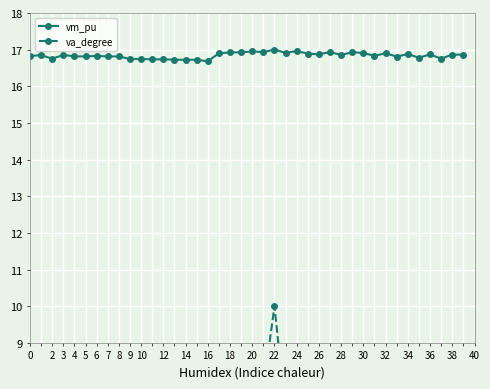

True or false: vm_pu has a value of 16.9 at 34.

True